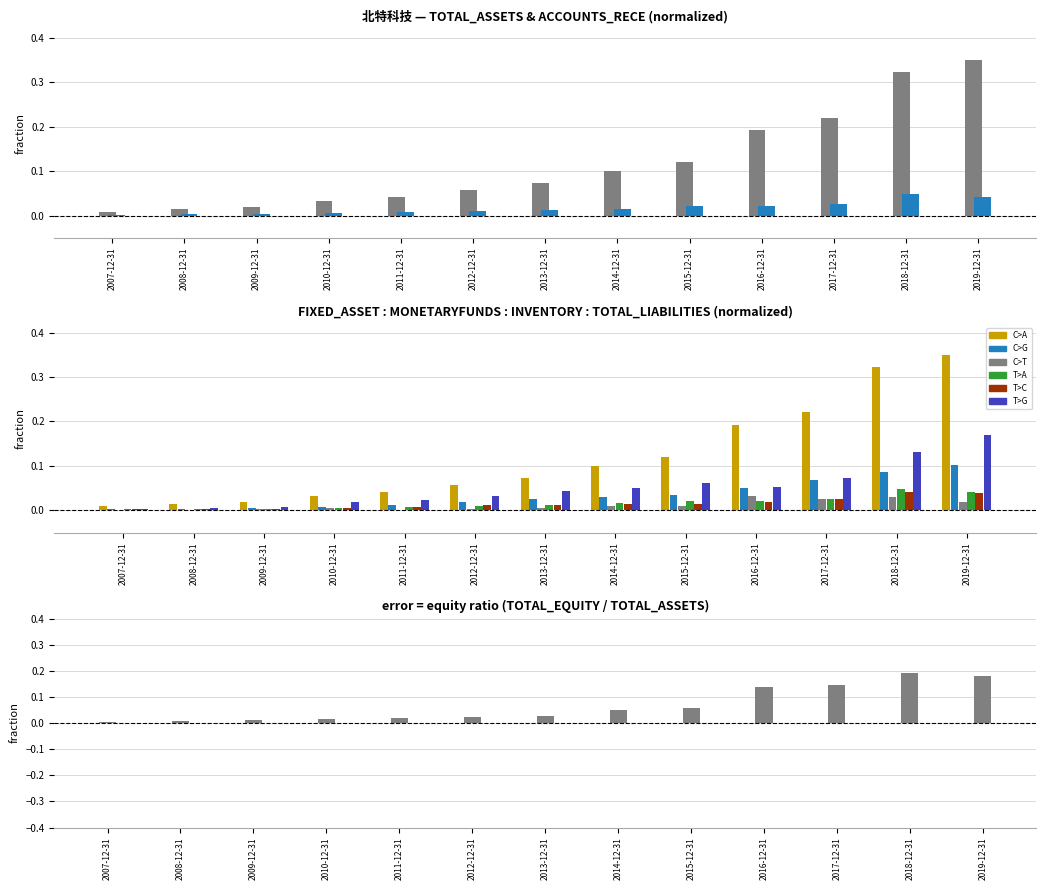

Reading left to right, list all the values displayed in this chart.

TOTAL_ASSETS: 0.0	0.0	0.0	0.0	0.0	0.1	0.1	0.1	0.1	0.2	0.2	0.3	0.3
FIXED_ASSET: 0.0	0.0	0.0	0.0	0.0	0.0	0.0	0.0	0.0	0.1	0.1	0.1	0.1
MONETARYFUNDS: 0.0	0.0	0.0	0.0	0.0	0.0	0.0	0.0	0.0	0.0	0.0	0.0	0.0
ACCOUNTS_RECE: 0.0	0.0	0.0	0.0	0.0	0.0	0.0	0.0	0.0	0.0	0.0	0.0	0.0
INVENTORY: 0.0	0.0	0.0	0.0	0.0	0.0	0.0	0.0	0.0	0.0	0.0	0.0	0.0
TOTAL_LIABILITIES: 0.0	0.0	0.0	0.0	0.0	0.0	0.0	0.1	0.1	0.1	0.1	0.1	0.2